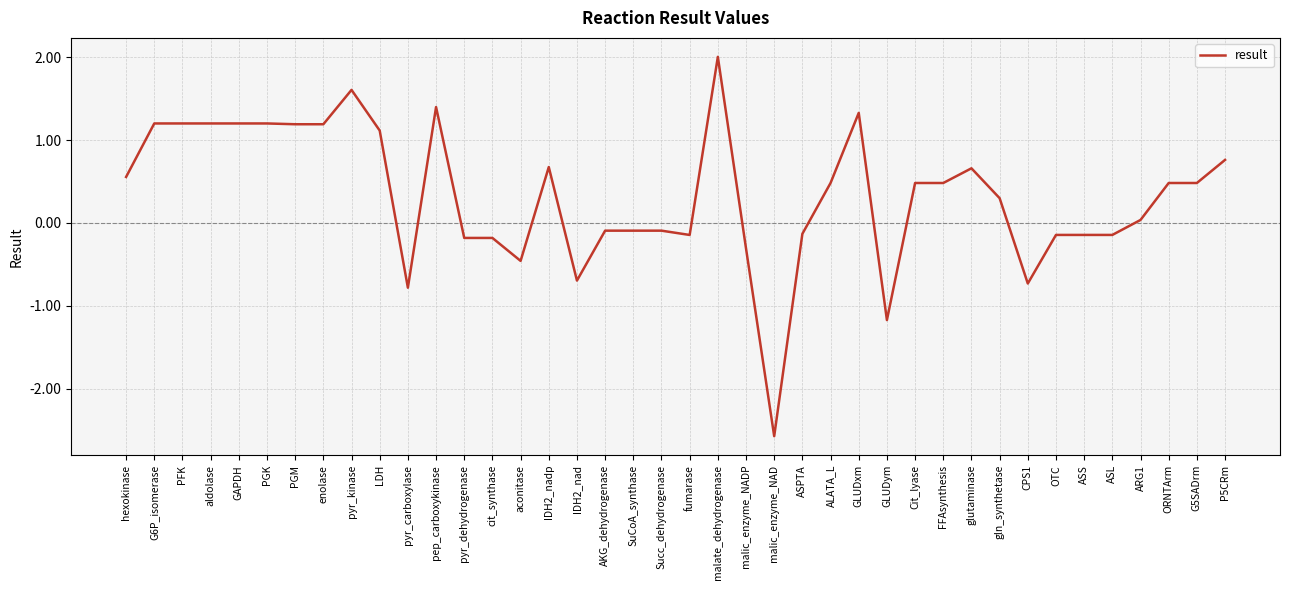

What position from the right is PGM?

34